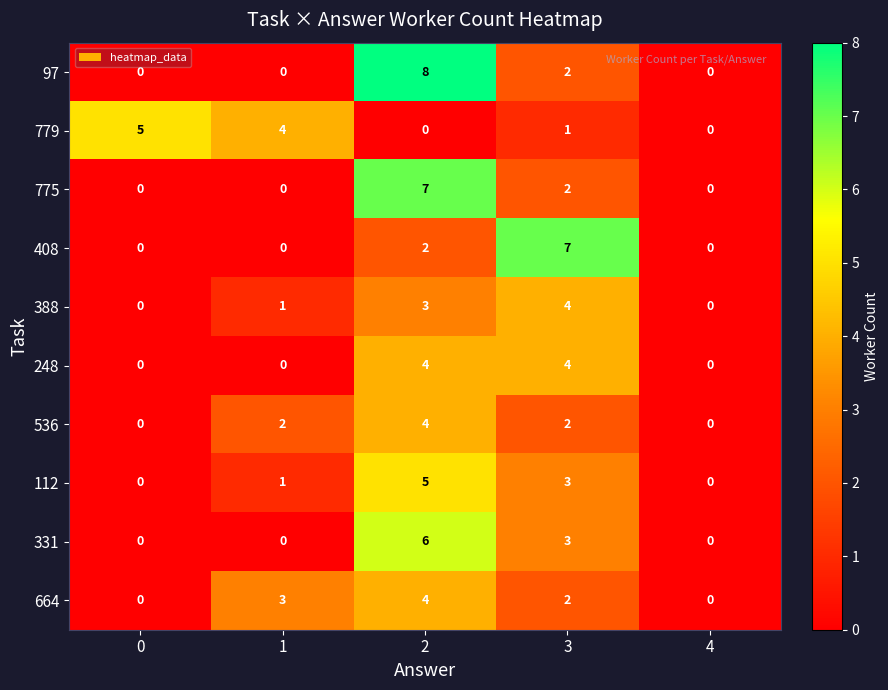

Is the value of 536 at 0 greater than the value of 775 at 3?

No